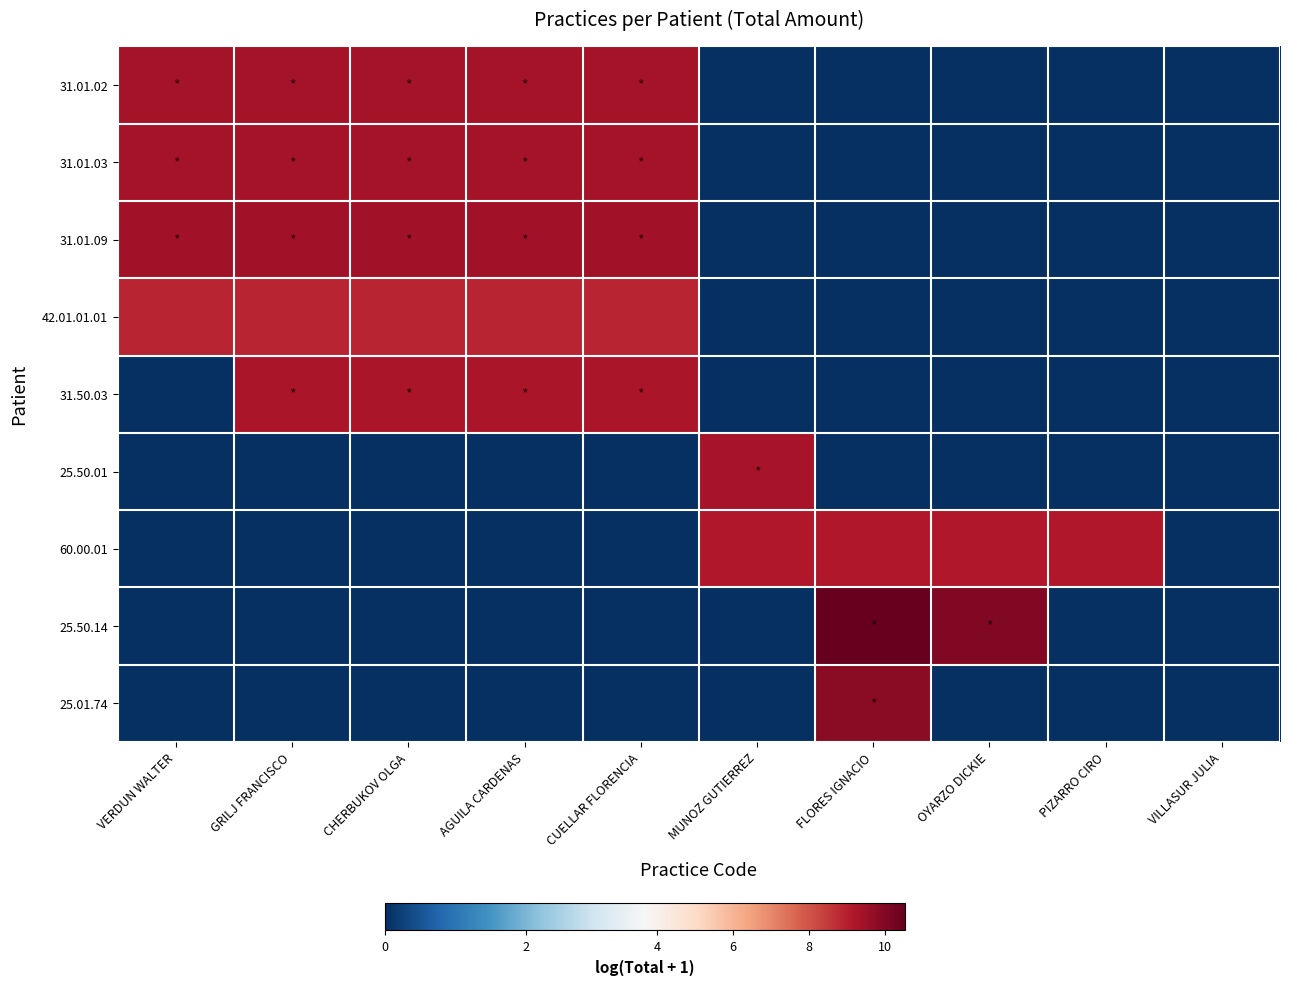

Which series has the largest total across all categories?

31.01.09